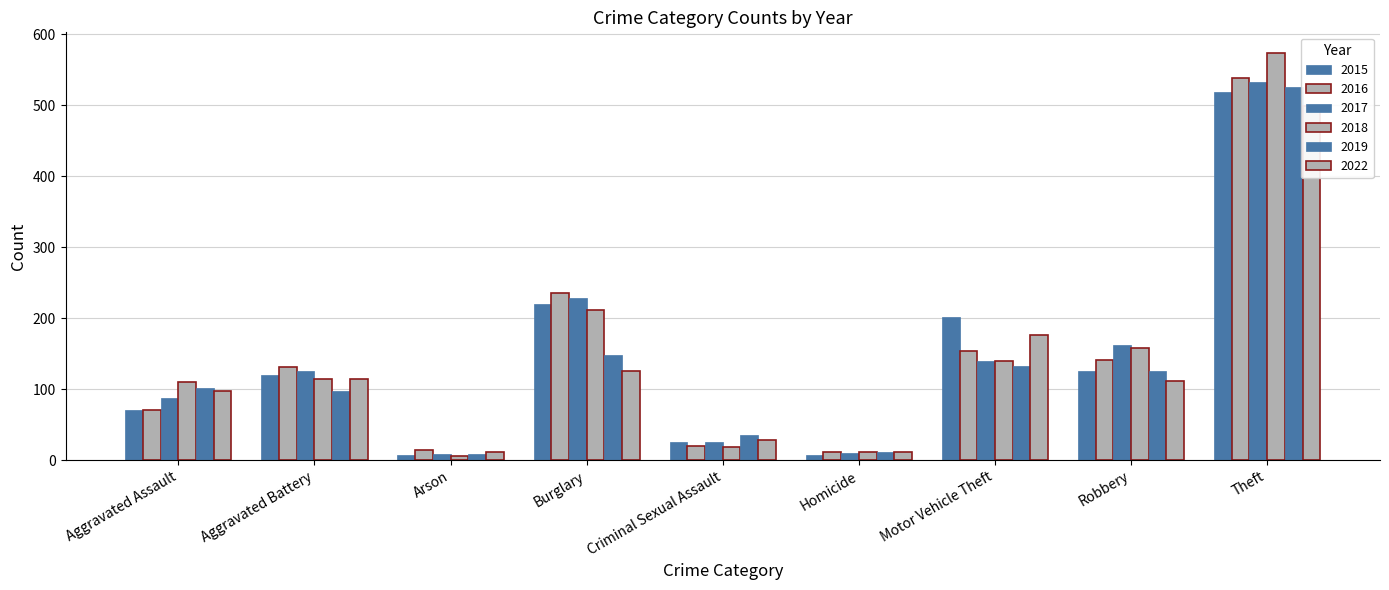

What value does the 2017 series have at Robbery, to the nearest 50?

150